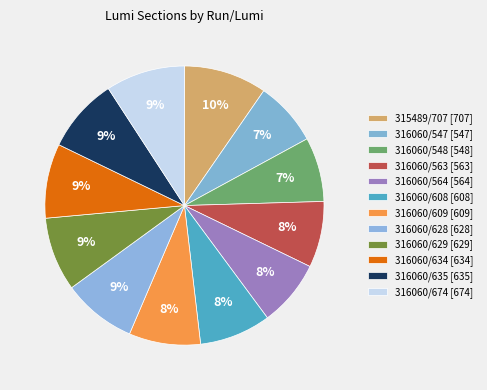

Count the number of slices in the pie.

12